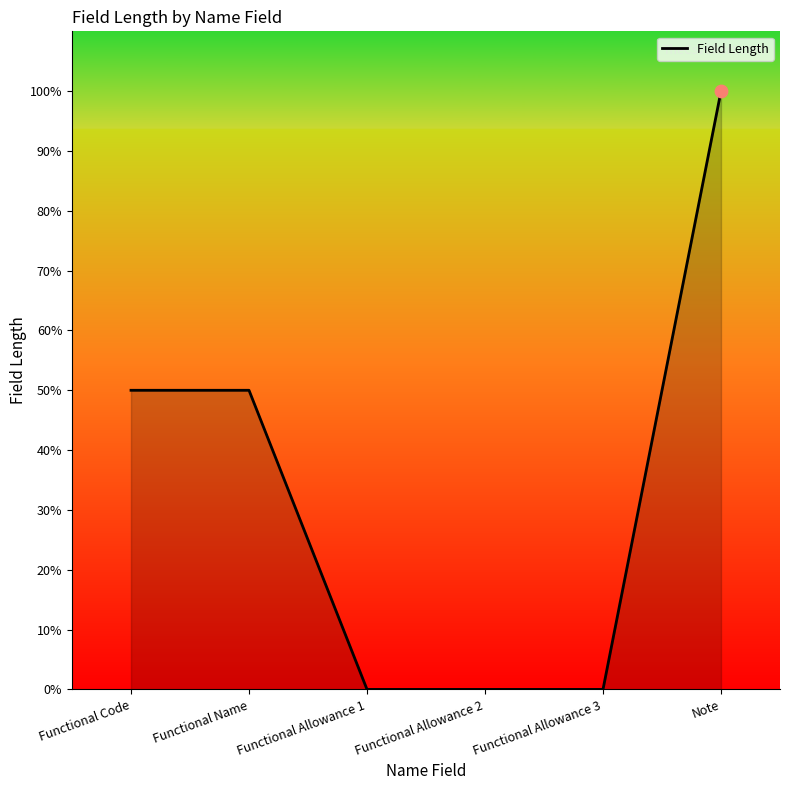

What is the change in value from Functional Name to Functional Allowance 1?

-50